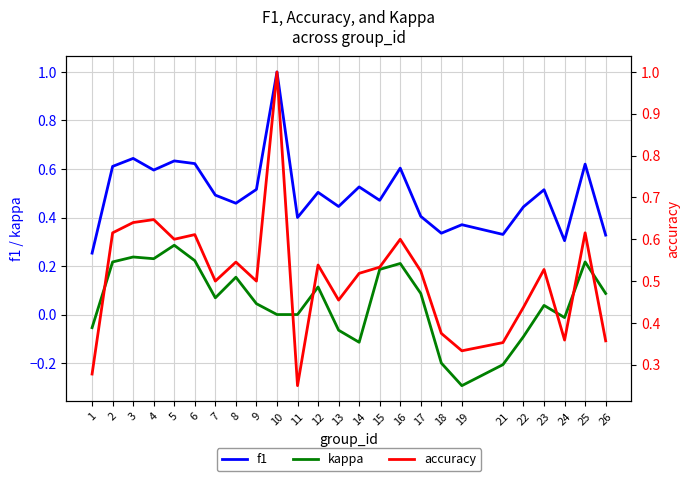

What is the value of the kappa point at the 18th from the left?

-0.2